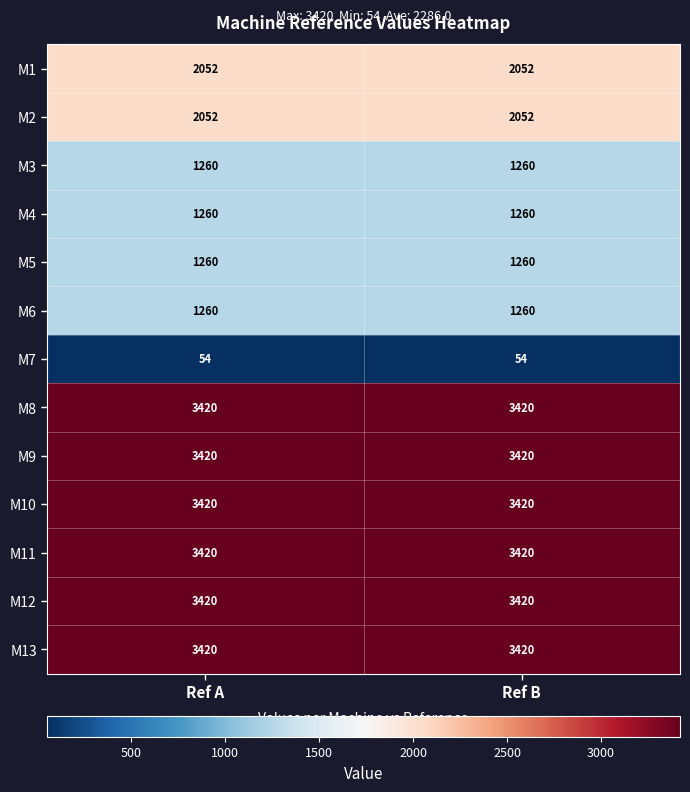

What is the total value across all series at Ref A?

29718